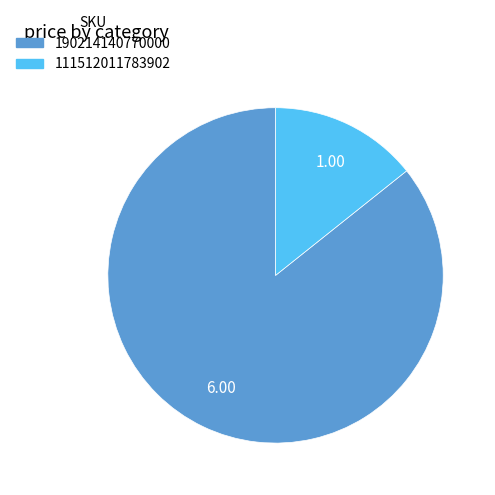

Is there any slice that represents more than half of the pie?

Yes